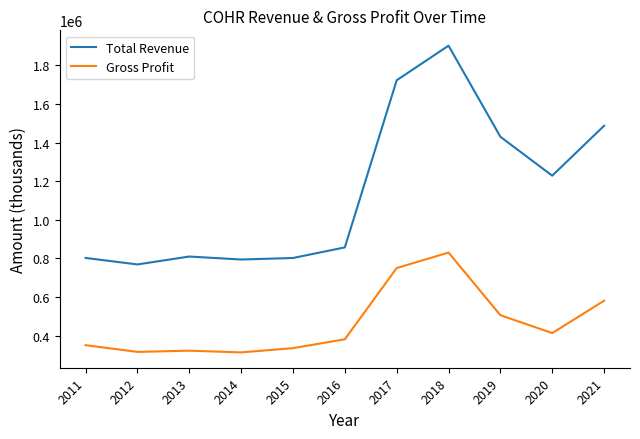

In Total Revenue, how many points are higher than both neighbors (excluding endpoints)?

2